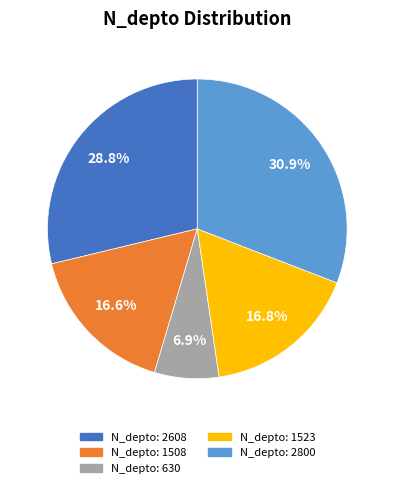

Which category has the biggest portion of the pie?

N_depto: 2800